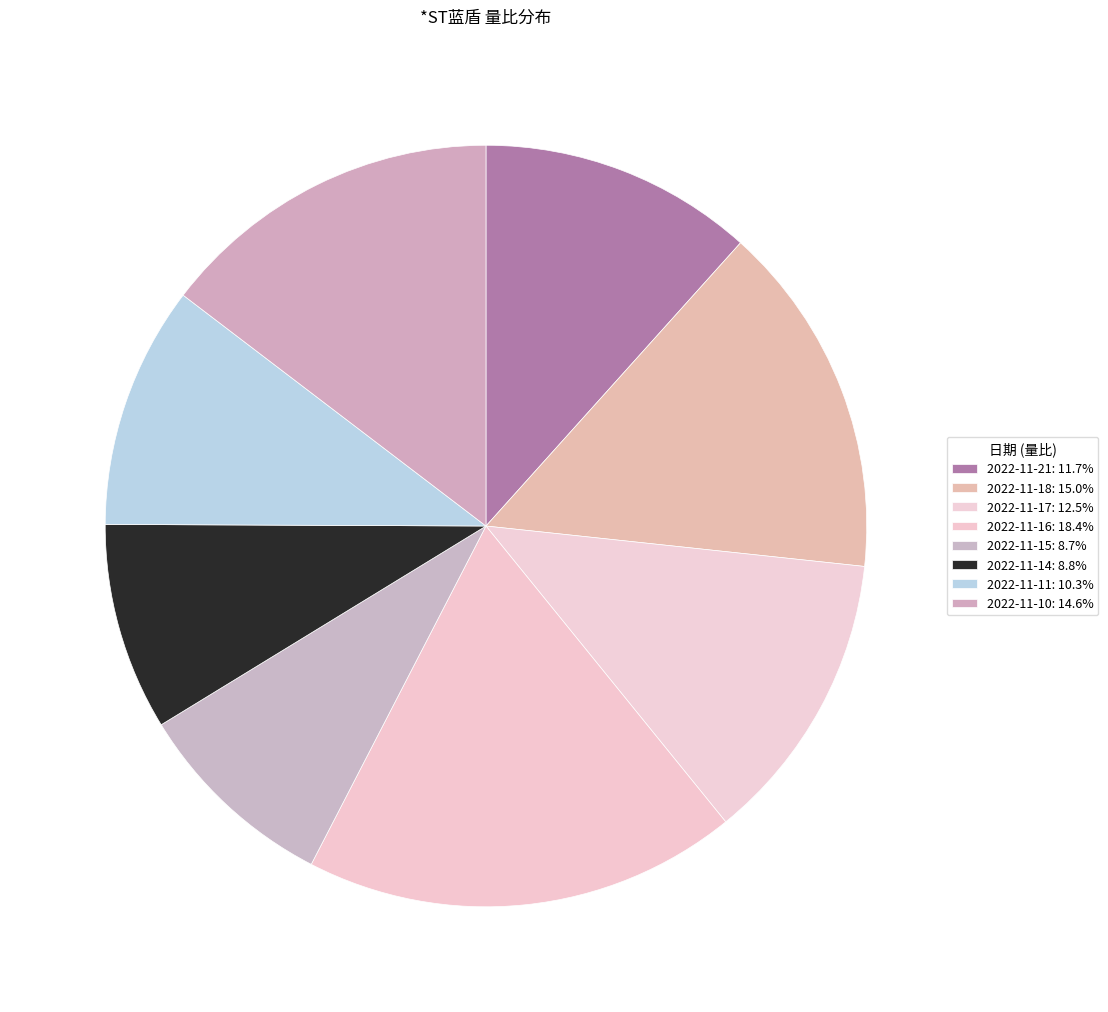

Count the number of slices in the pie.

8